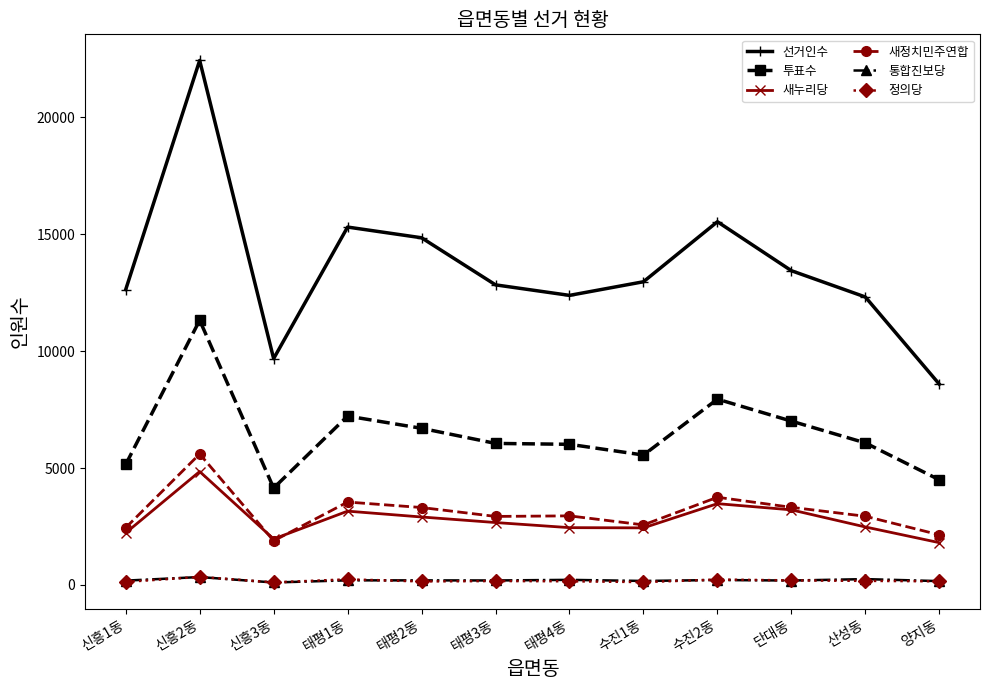

At which category is the sum across all series the highest?

신흥2동